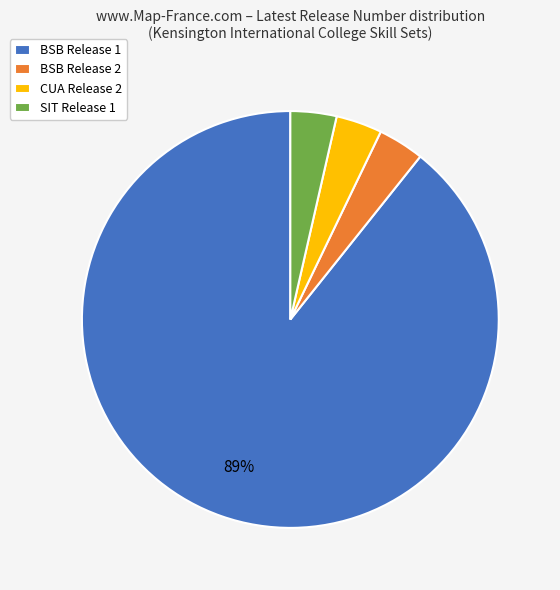

Combined, do CUA Release 2 and BSB Release 2 account for over 50%?

No